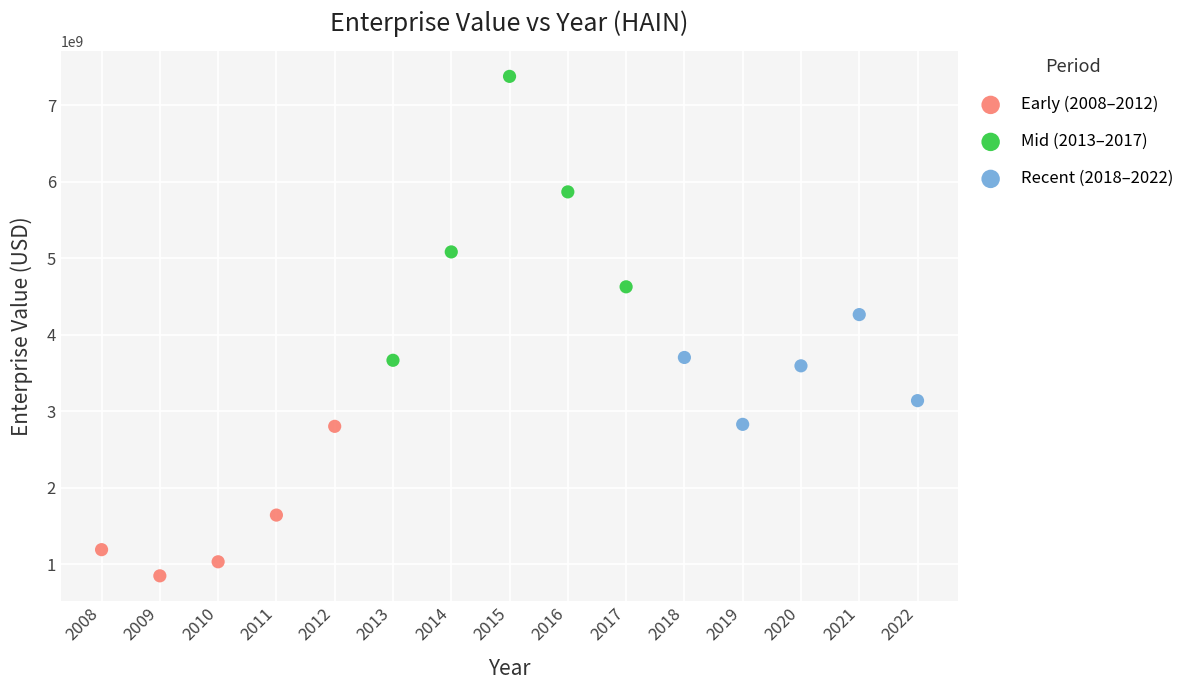

Which series reaches the maximum Y coordinate?

Mid (2013–2017)